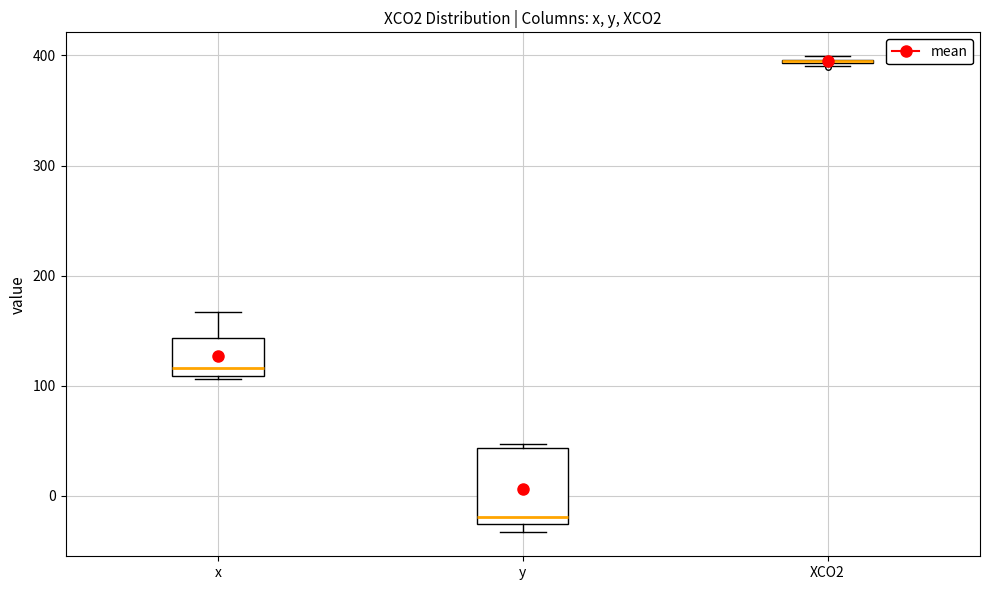

Reading left to right, transcribe this box plot: for each box, give where its median line is, the range the box spans, and where its two whiskers end, as read against the y-axis. The values are not printed on the chart, so give them approximately, as read against the axis.

x: median 120, box 110 to 140, whiskers 110 (just below the box's lower edge) to 170
y: median -20, box -30 to 40, whiskers -30 (just below the box's lower edge) to 50
XCO2: box collapsed to a line at 390, whiskers 390 to 400